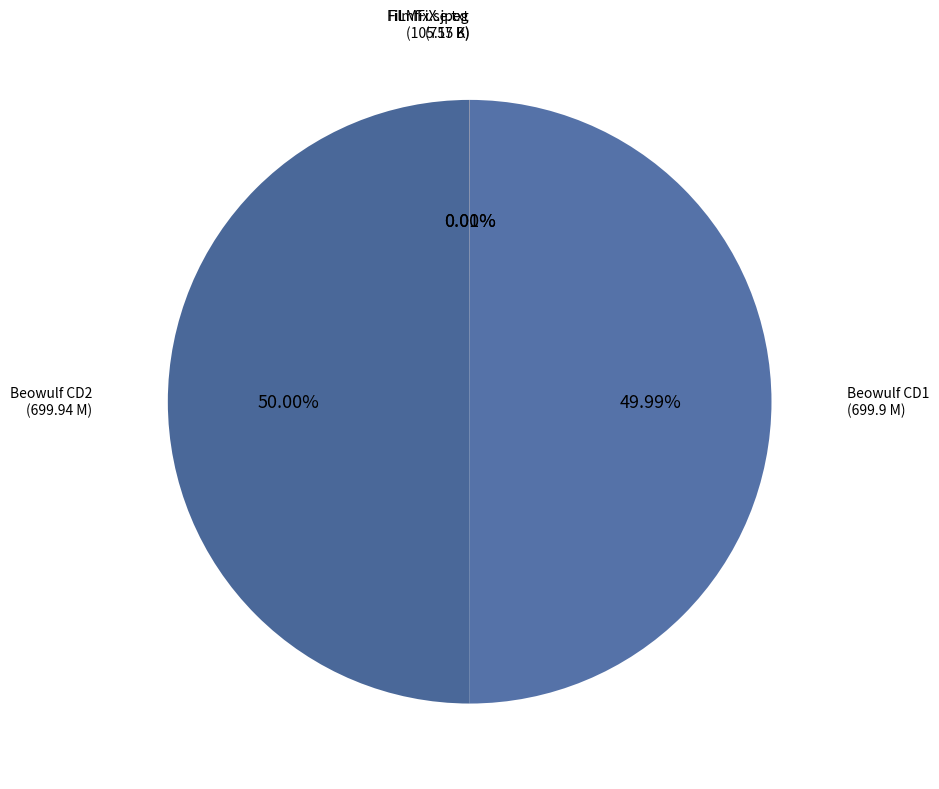

How many slices are in this pie chart?

4